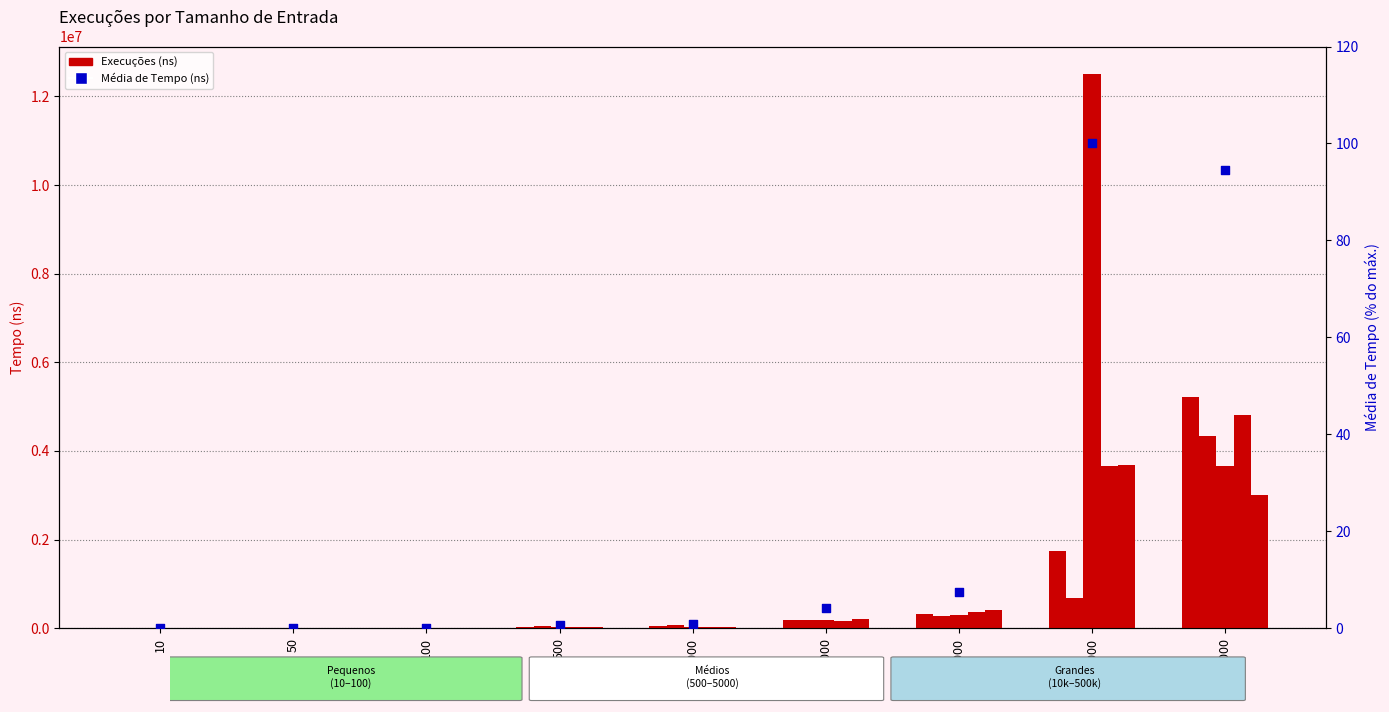

What is the total value across all series at 10?

3000.0